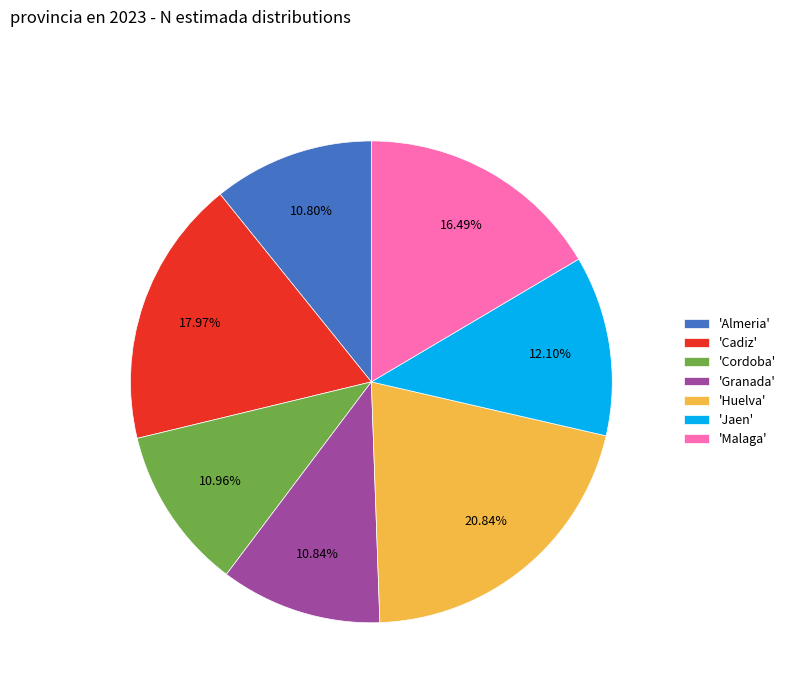

Which category has the biggest portion of the pie?

'Huelva'